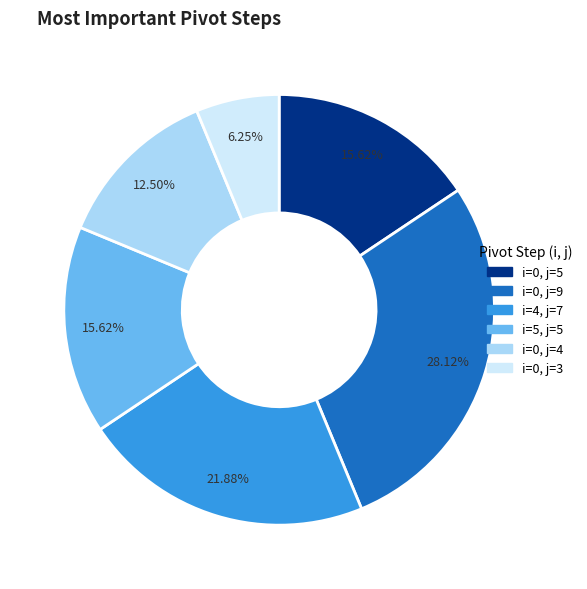

Combined, do i=0, j=9 and i=5, j=5 account for over 50%?

No